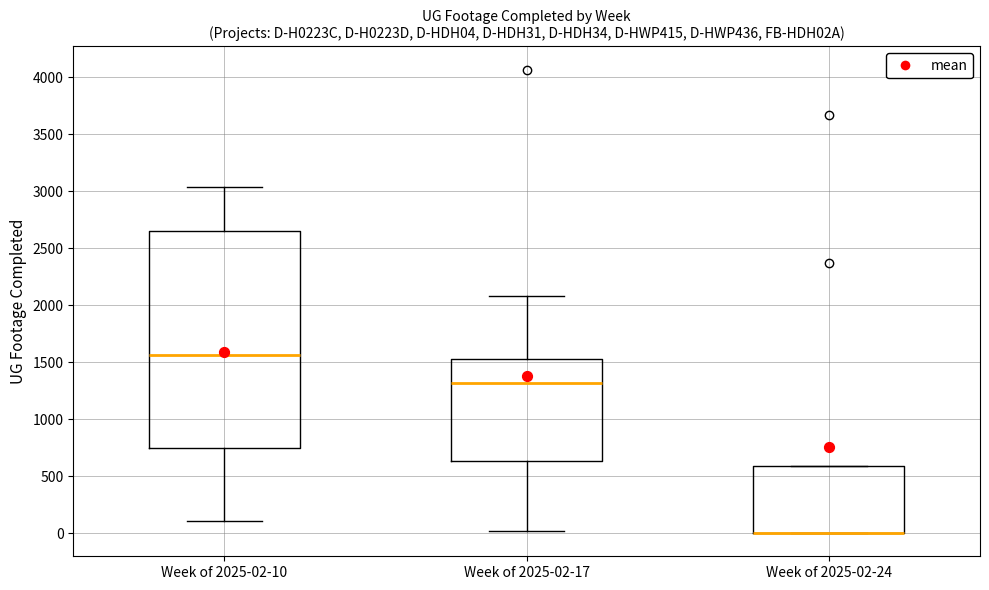

Which box is the tallest, from its lower edge to its upper edge?

Week of 2025-02-10